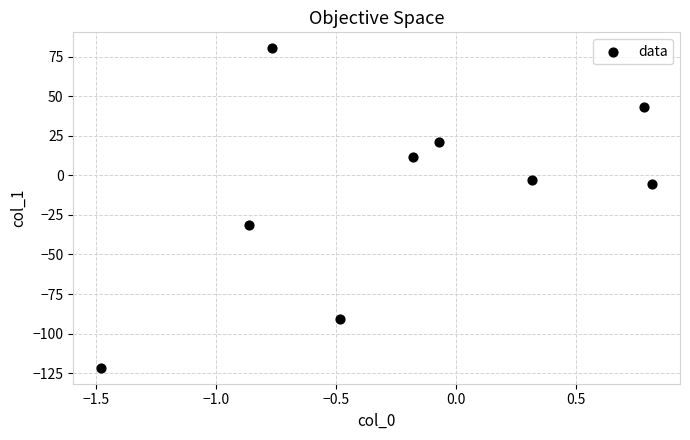

What Y value in the scatter plot is closest to -20?

-31.1